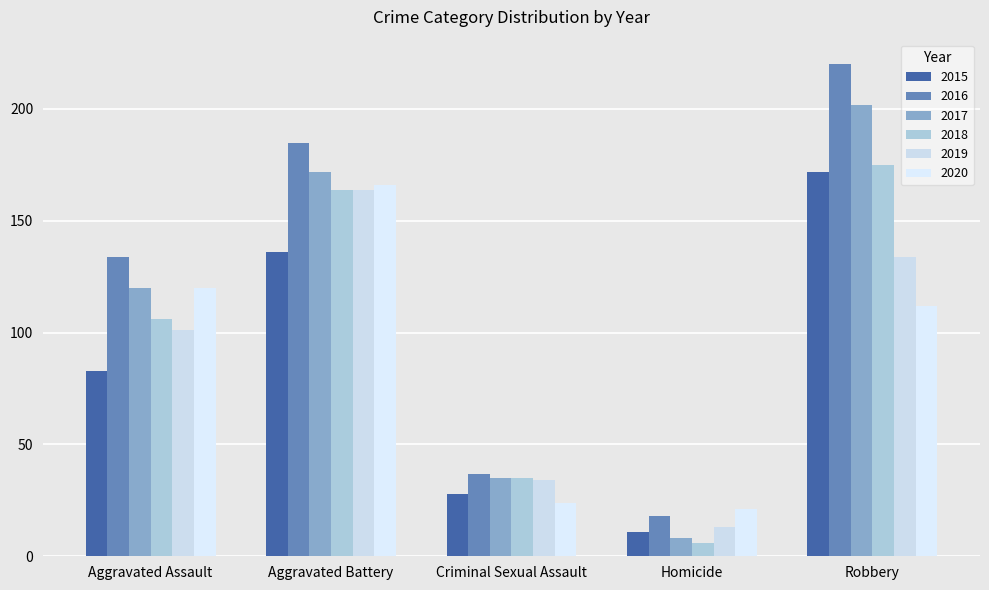

Reading right to left, list all the values displayed in this chart.

2015: 172	11	28	136	83
2016: 220	18	37	185	134
2017: 202	8	35	172	120
2018: 175	6	35	164	106
2019: 134	13	34	164	101
2020: 112	21	24	166	120